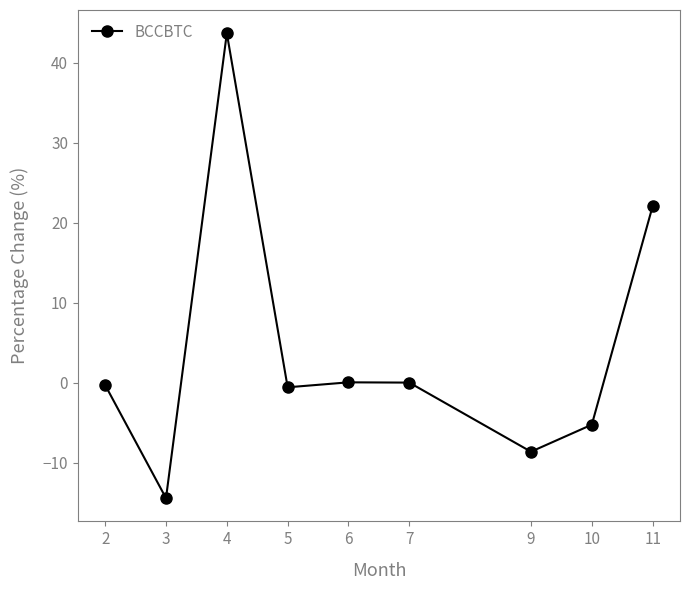

What is the value of the 2nd point from the left?

-14.4